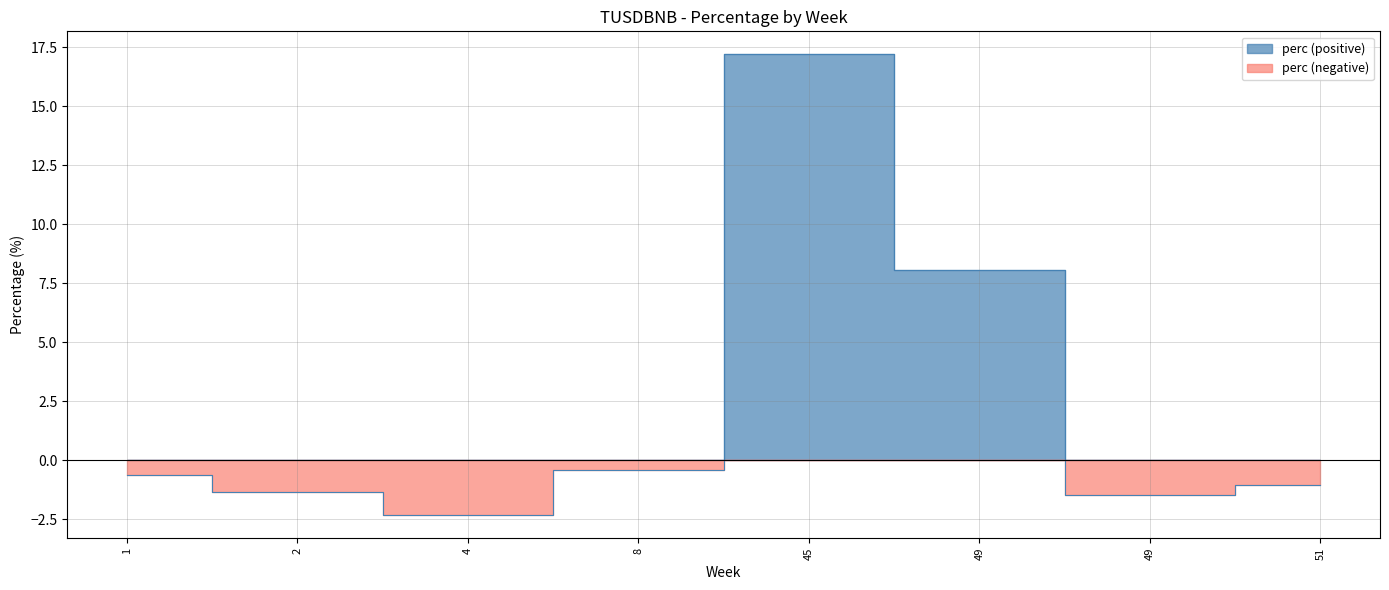

At which category does the chart reach its minimum across all series?

4